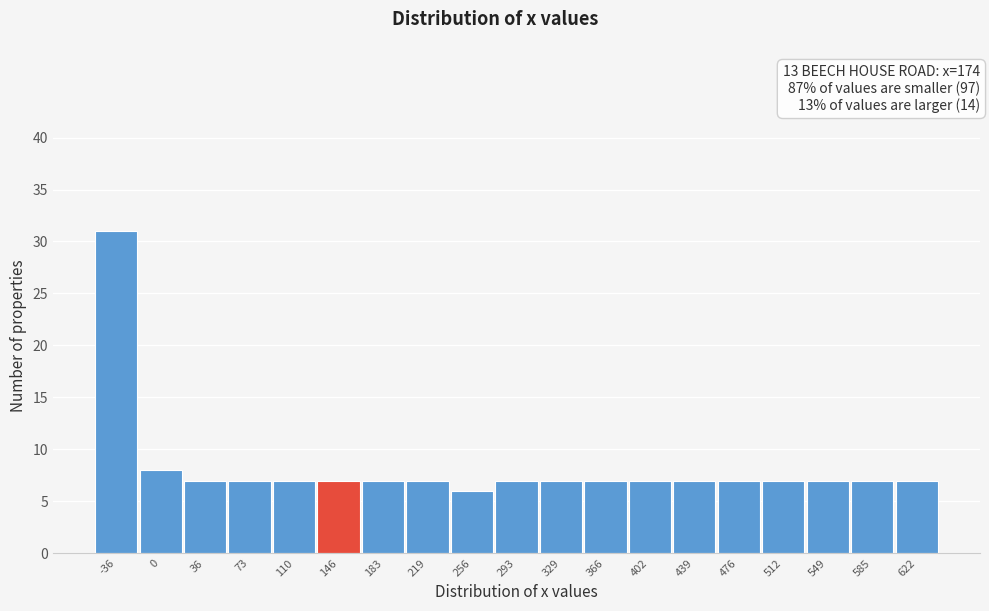

Reading left to right, what are all the values shown in this chart?

31	8	7	7	7	7	7	7	6	7	7	7	7	7	7	7	7	7	7